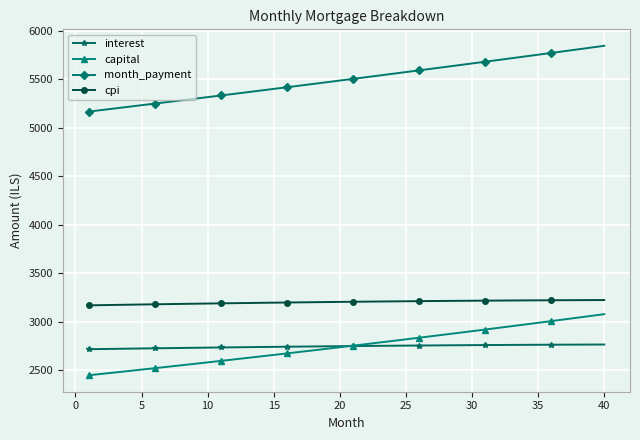

Is this an area chart (filled region under the line)?

No